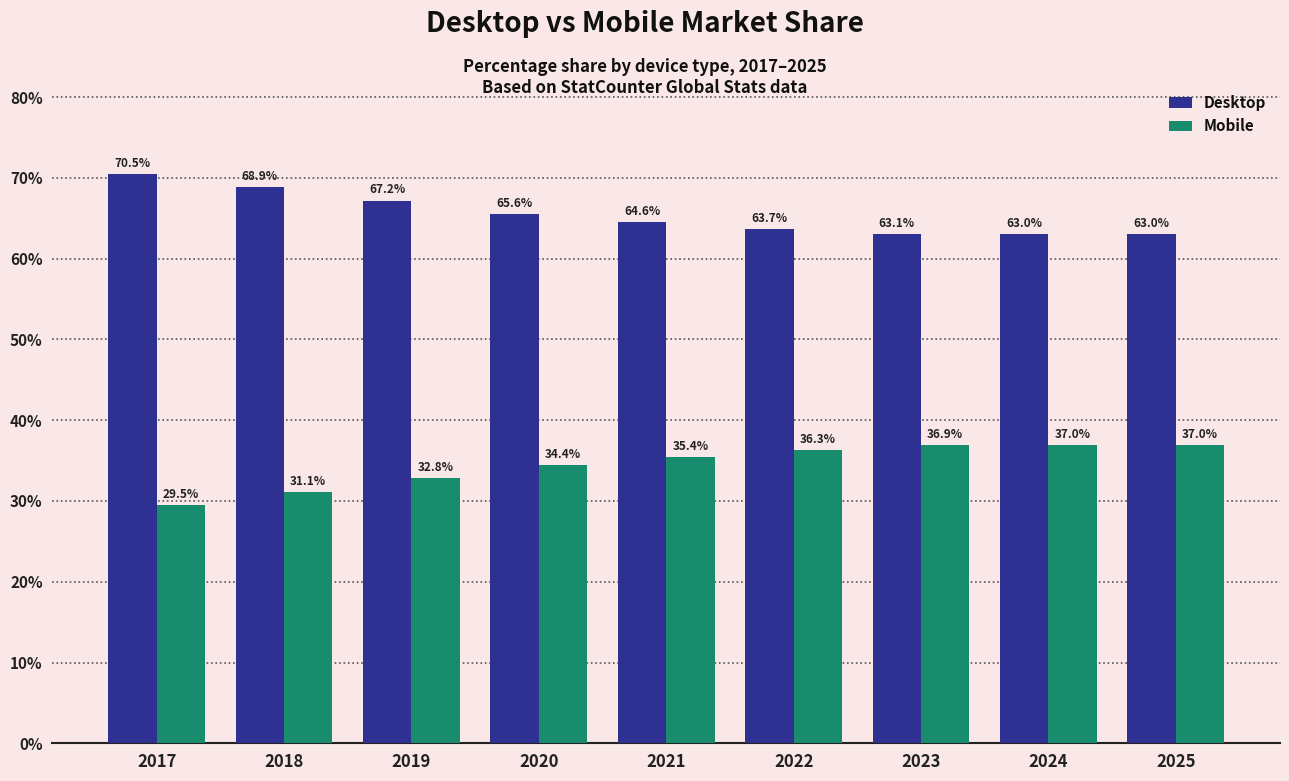

What is the average value of the Desktop series?

65.5